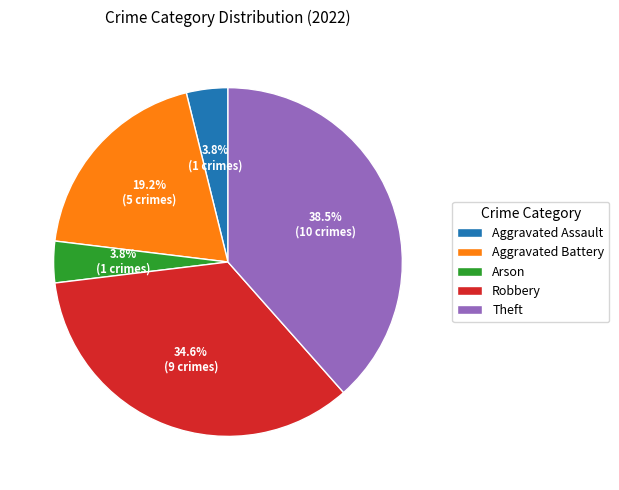

The Arson slice represents 4% of the pie. True or false?

True